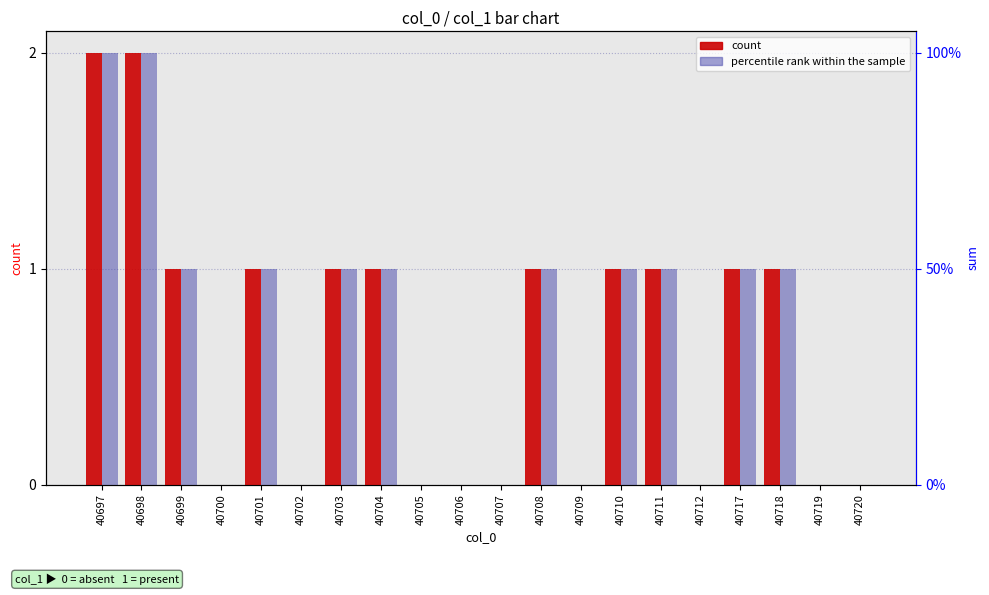

List the series in order of their overall mean, lowest first.

count, percentile rank within the sample